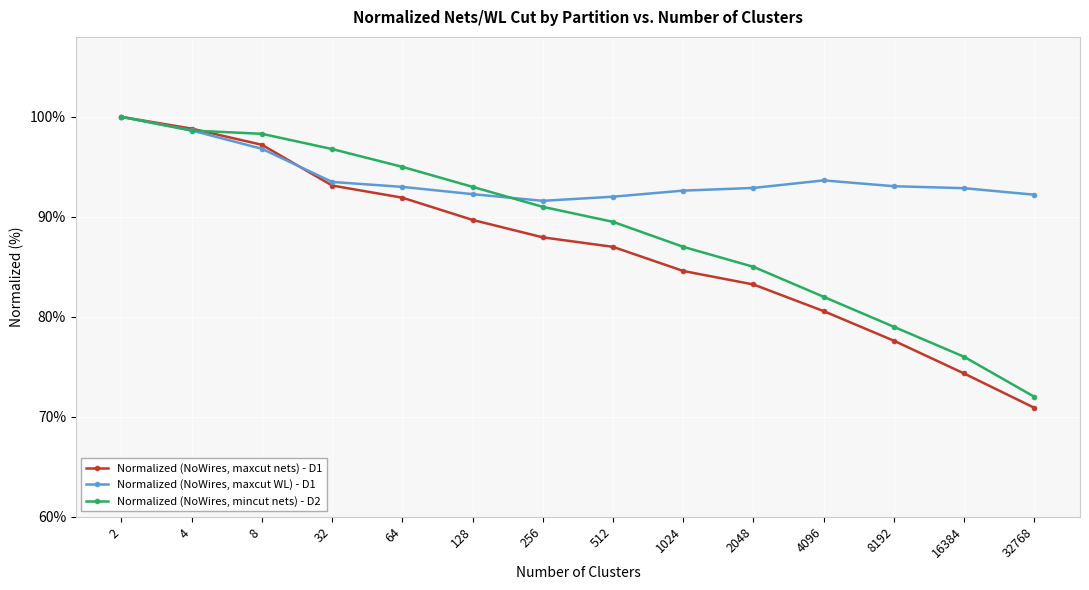

What is the spread (max minus min) of values at 8192?

15.5